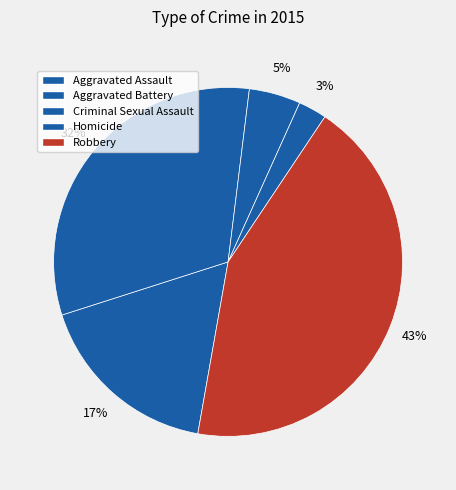

True or false: Aggravated Battery accounts for 42% of the total.

False